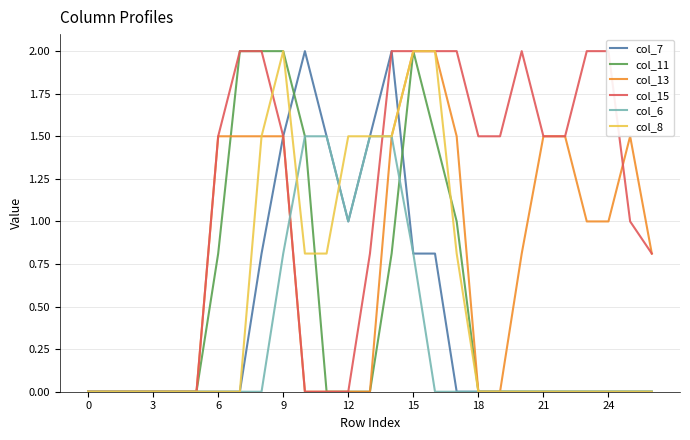

Is it true that col_11 equals 1.4 at 15?

False